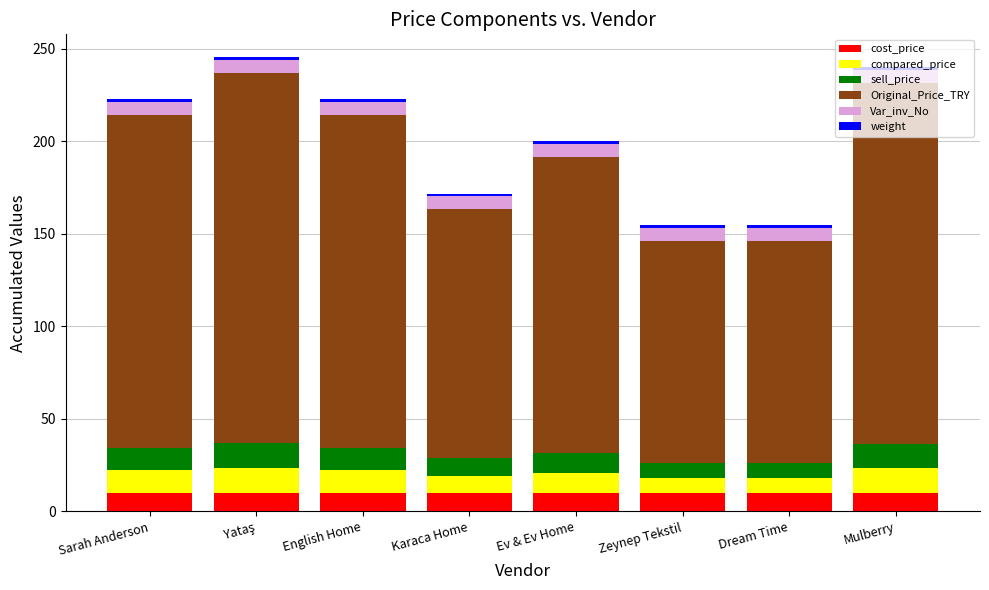

What is the highest value of the cost_price series?

10.0